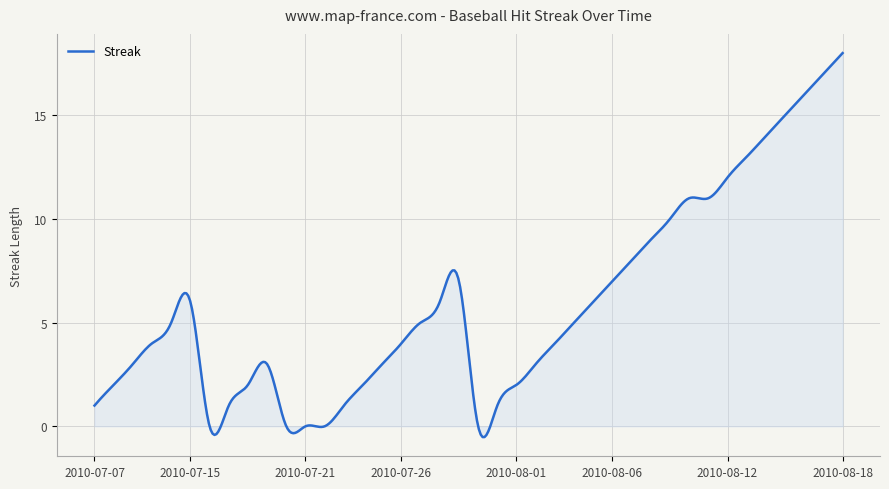

What is the difference between the maximum and minimum values?

18.5